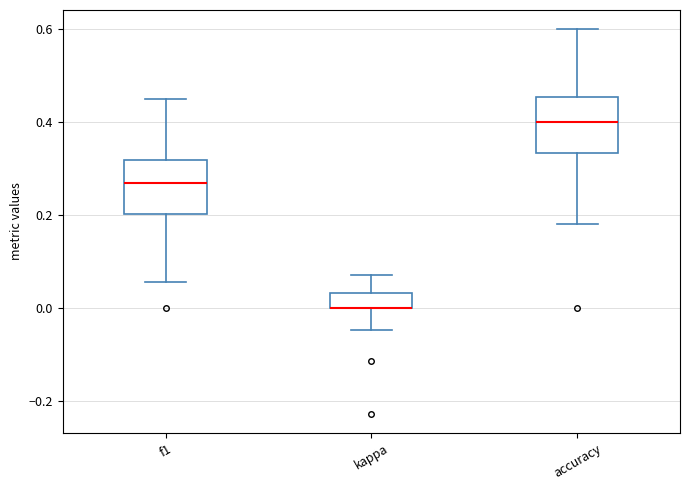

Reading left to right, read every box against the y-axis: the position of its median line, the range the box covers, and the ends of its whiskers. The values are not printed on the chart, so give them approximately, as read against the axis.

f1: median 0.26, box 0.20 to 0.32, whiskers 0.06 to 0.46
kappa: median 0.00 (drawn on the box's lower edge), box 0.00 to 0.04, whiskers -0.04 to 0.08
accuracy: median 0.40, box 0.34 to 0.46, whiskers 0.18 to 0.60